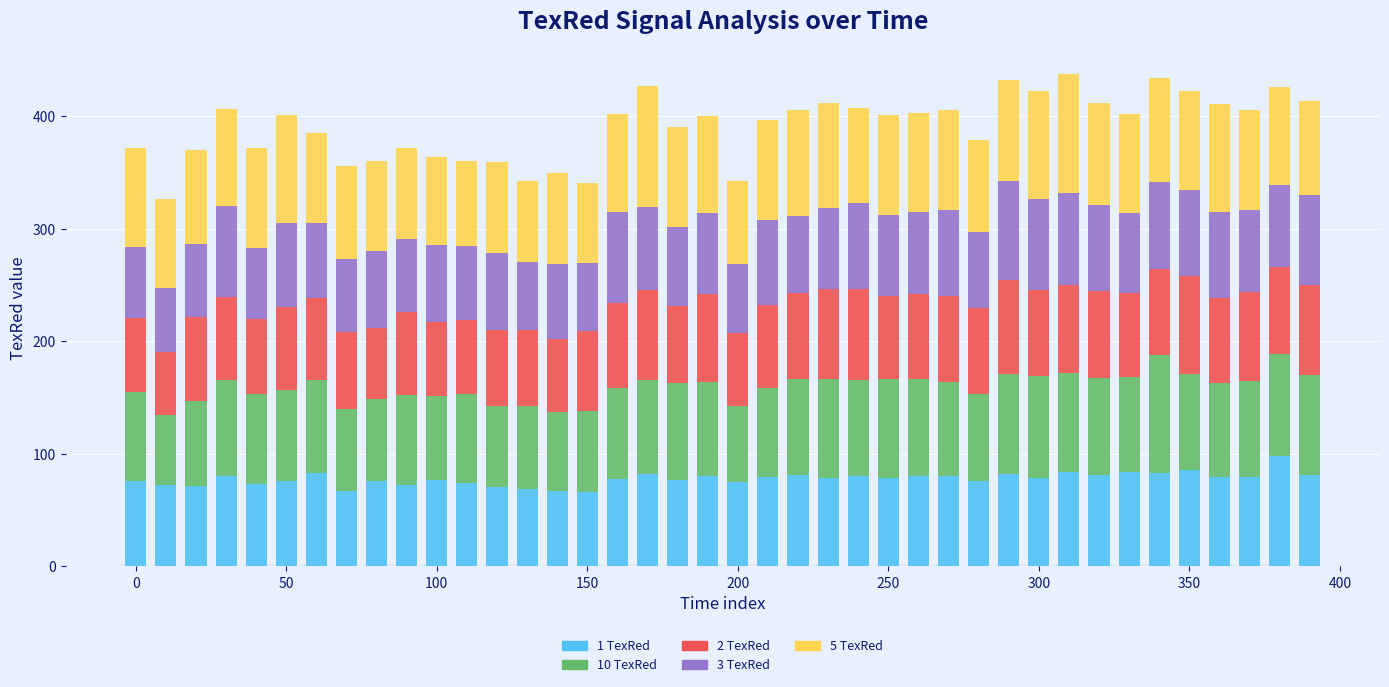

What is the sum of all 1 TexRed values?

3116.6